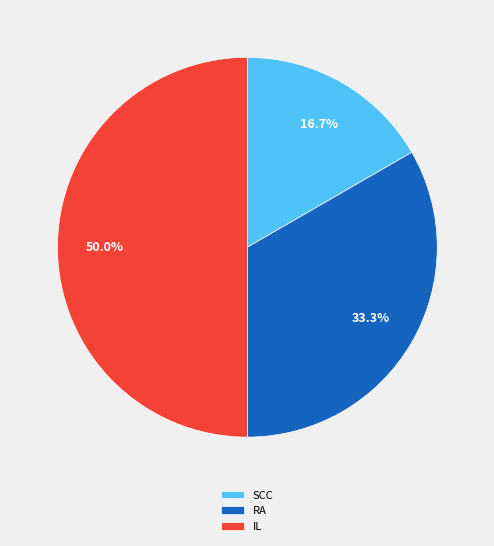

What portion of the pie excludes IL?

50.0%